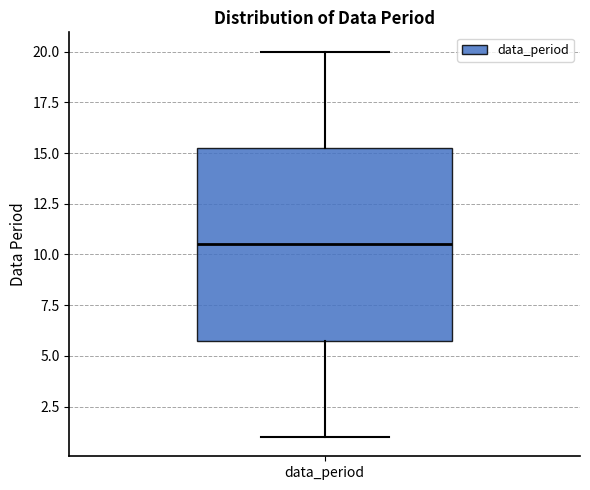

Read this box plot against the y-axis: the position of the median line, the range covered by the box, and the ends of both whiskers. The values are not printed on the chart, so give them approximately, as read against the axis.

median 10.5, box 6.0 to 15.5, whiskers 1.0 to 20.0